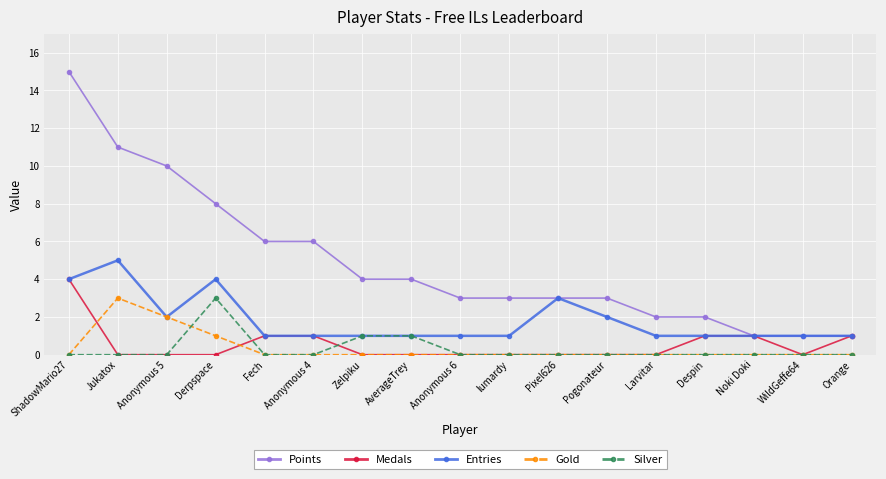

The value of Entries at Pixel626 is 3. True or false?

True